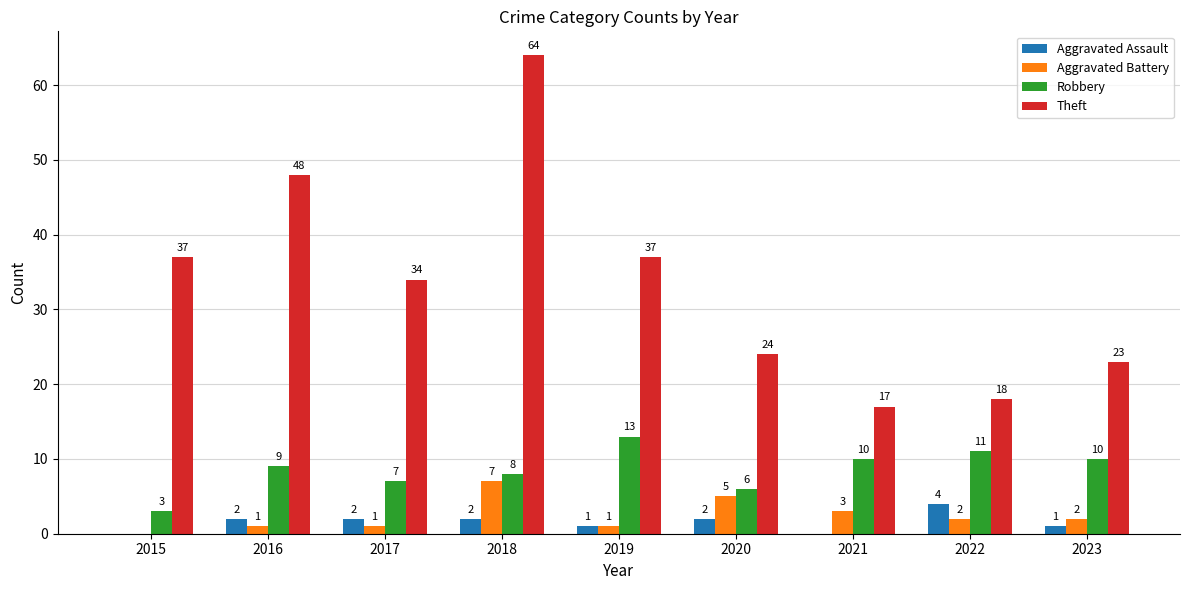

Reading right to left, what are all the values shown in this chart?

Aggravated Assault: 2023=1	2022=4	2021=0	2020=2	2019=1	2018=2	2017=2	2016=2	2015=0
Aggravated Battery: 2023=2	2022=2	2021=3	2020=5	2019=1	2018=7	2017=1	2016=1	2015=0
Robbery: 2023=10	2022=11	2021=10	2020=6	2019=13	2018=8	2017=7	2016=9	2015=3
Theft: 2023=23	2022=18	2021=17	2020=24	2019=37	2018=64	2017=34	2016=48	2015=37